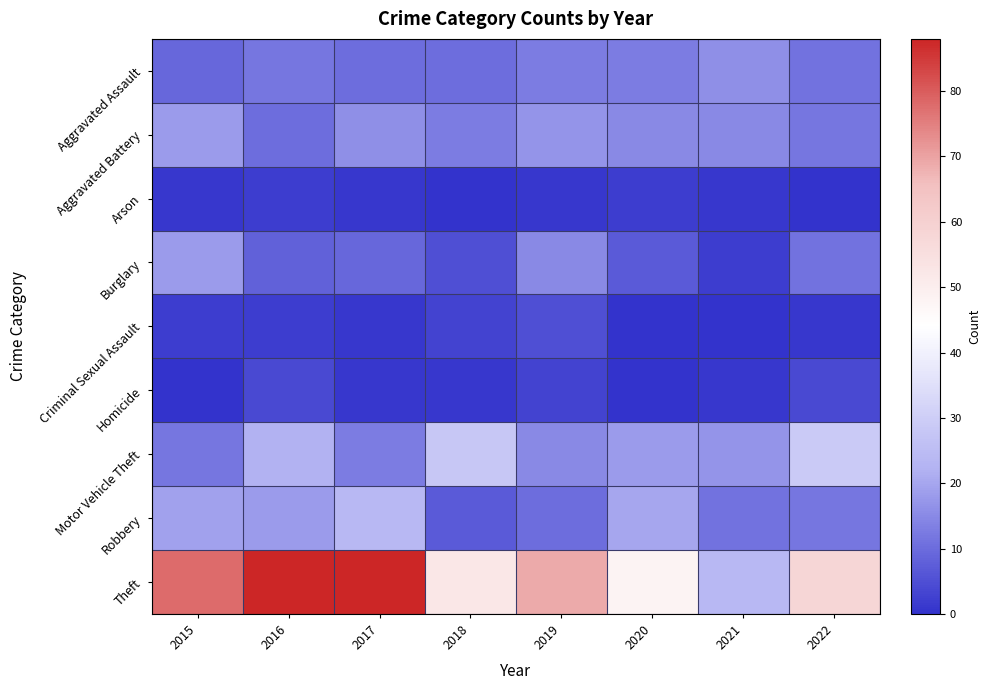

What is the total value across all series at 2022?

138